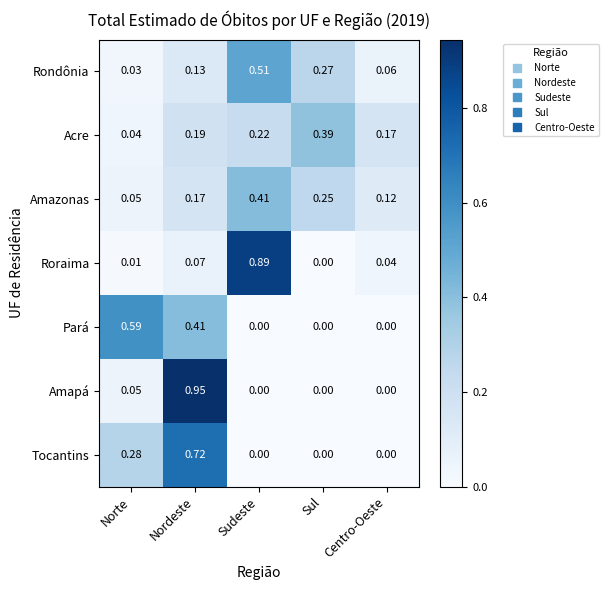

At which label is Rondônia closest to 0?

Norte